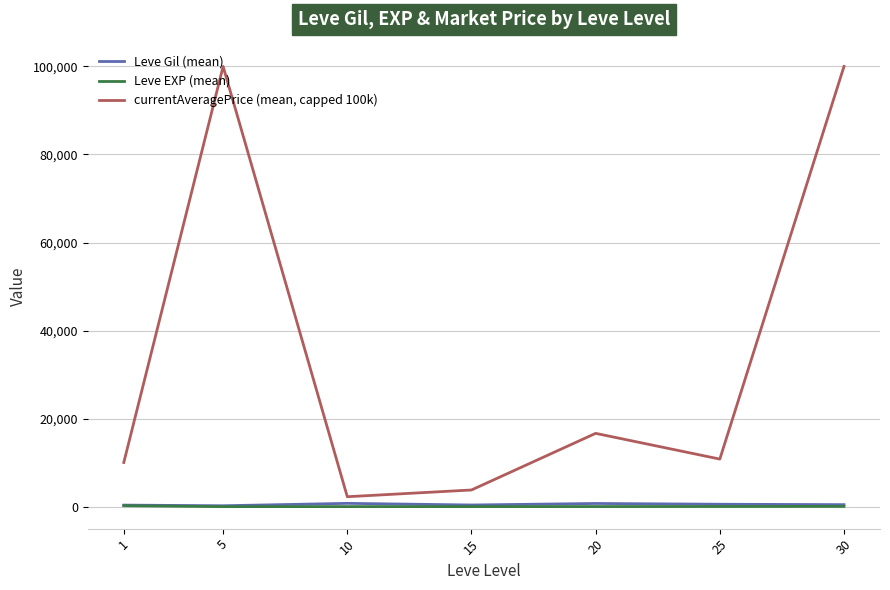

Which series has the largest range (max minus min)?

currentAveragePrice (mean, capped 100k)